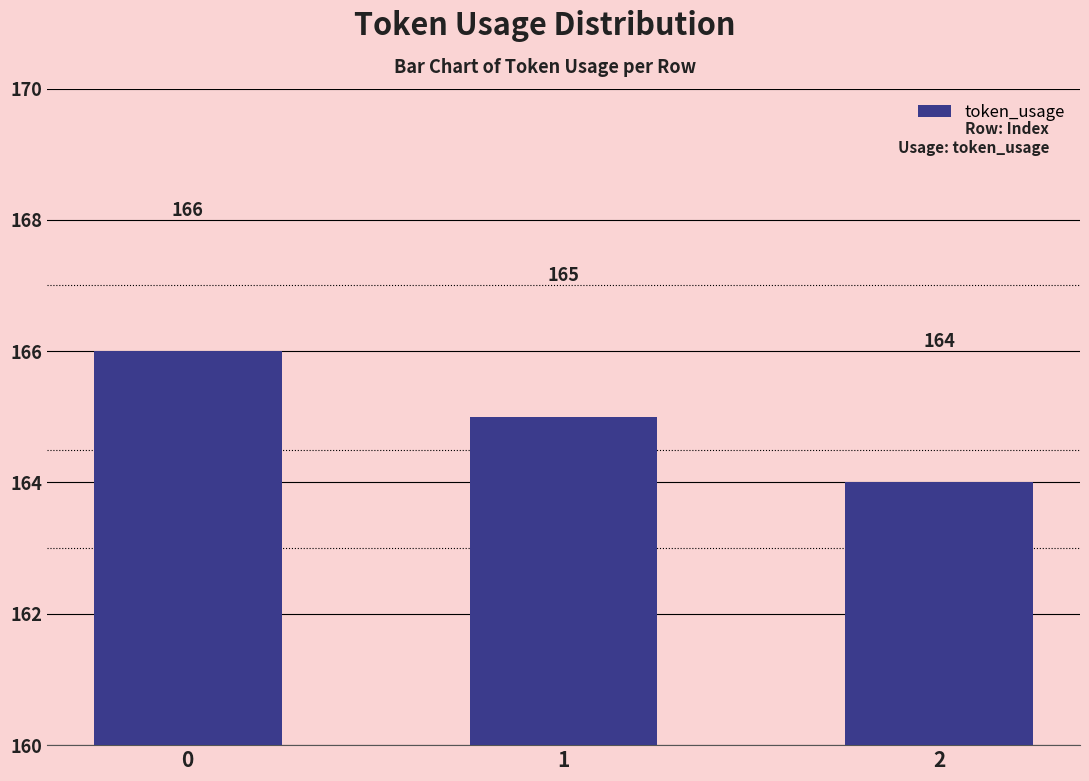

Reading left to right, list all the values displayed in this chart.

166	165	164